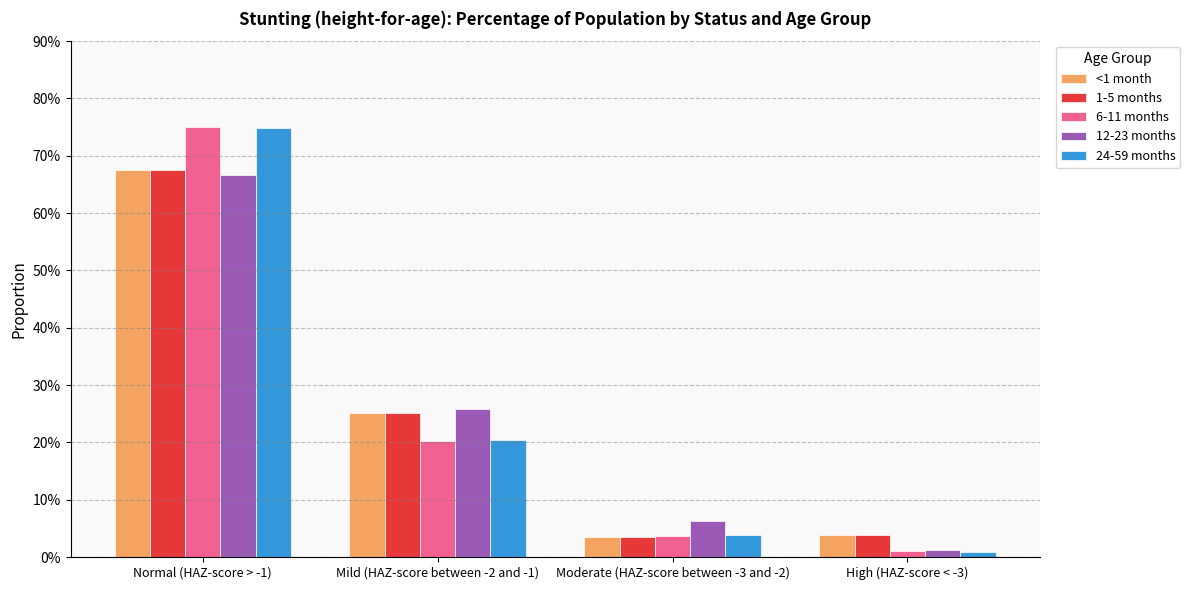

What is the greatest value displayed?

0.8